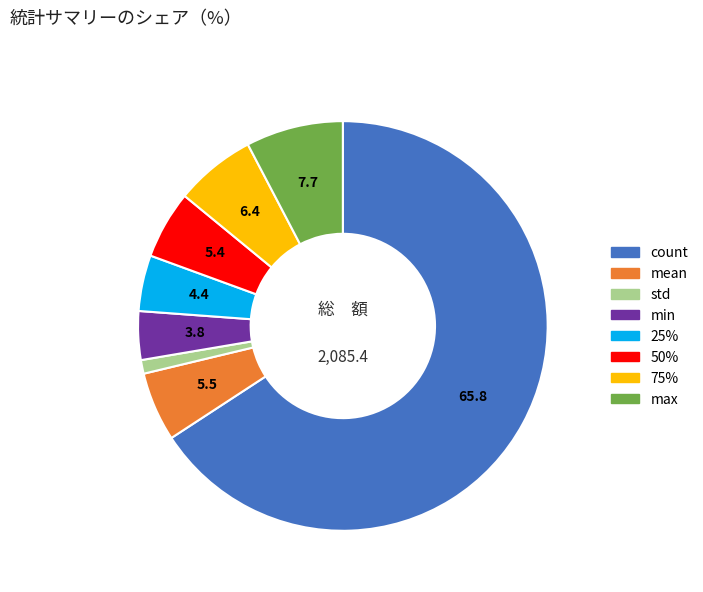

How many slices are in this pie chart?

8